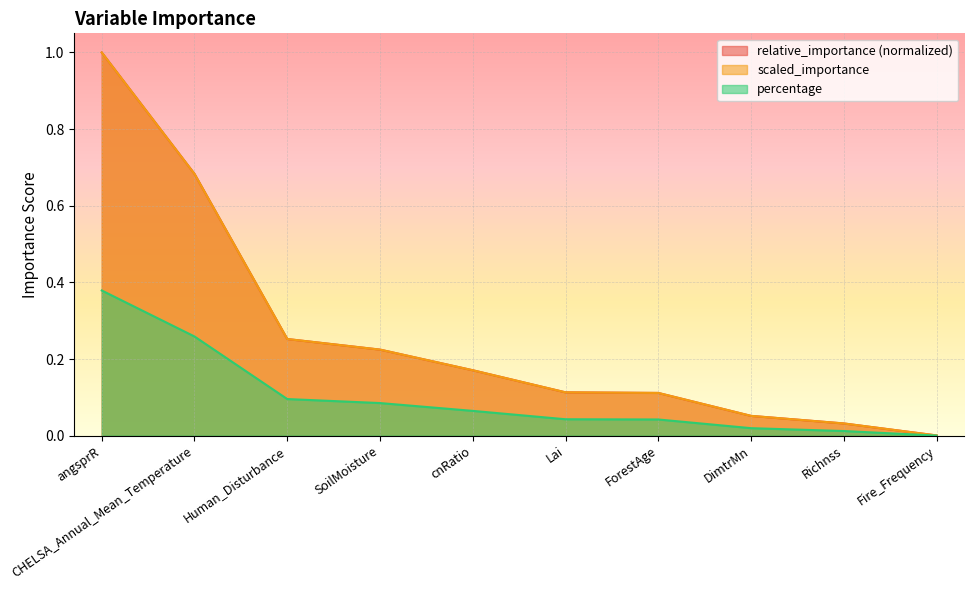

What are all the series names shown in the legend?

relative_importance, scaled_importance, percentage